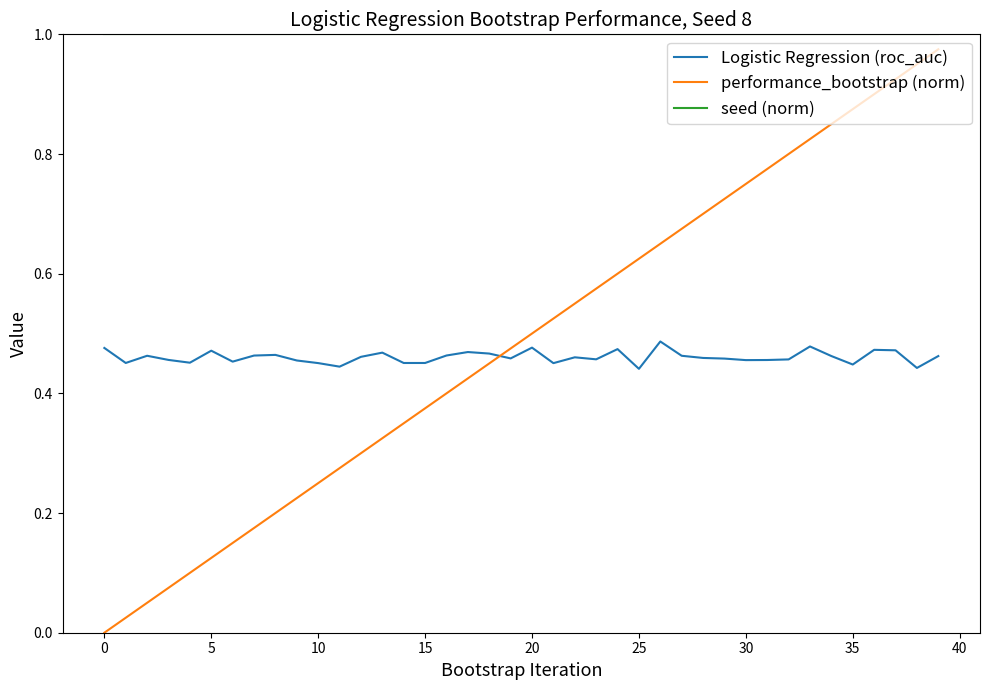

Is this an area chart (filled region under the line)?

No